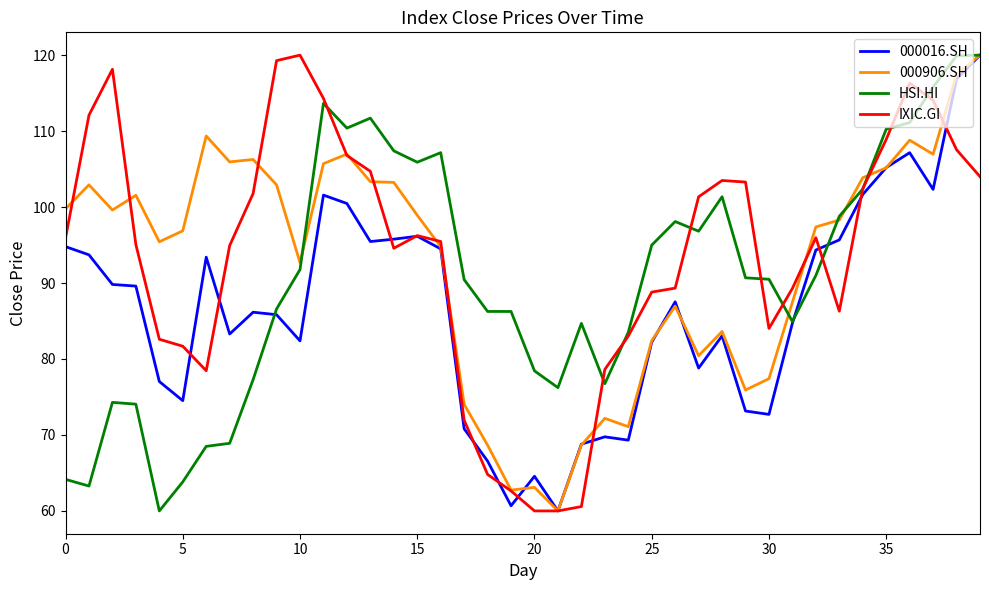

What is the maximum value shown in the chart?

120.0